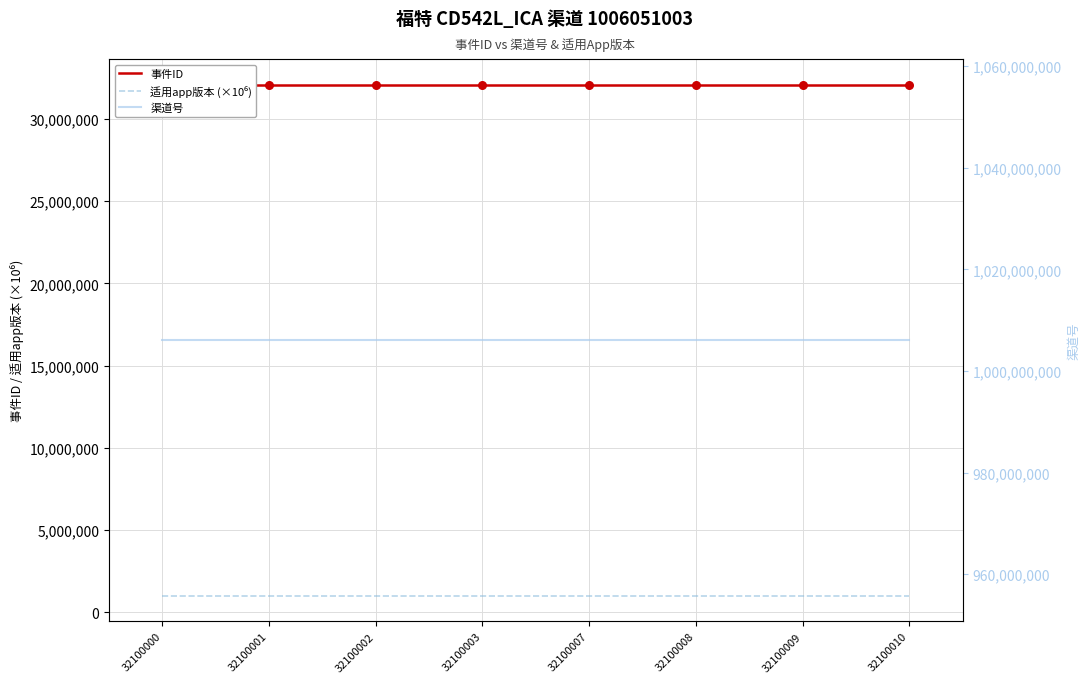

Which series reaches the minimum Y coordinate?

适用app版本 (×10⁶)